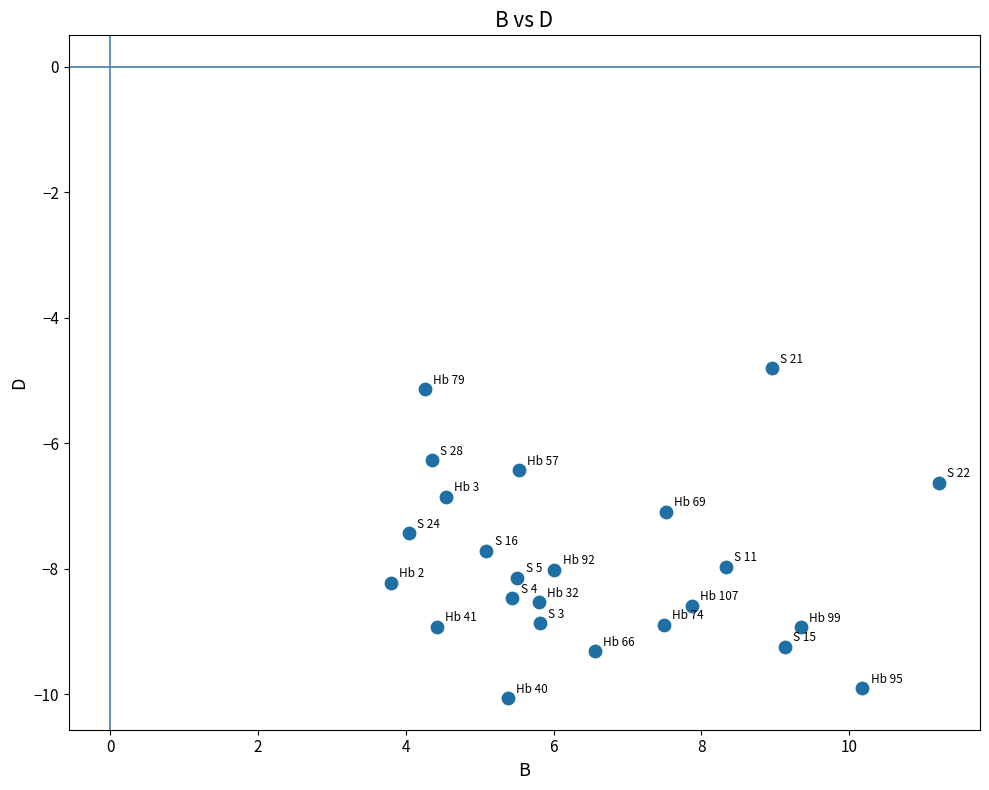

What is the range of X values (max minus min)?

7.4